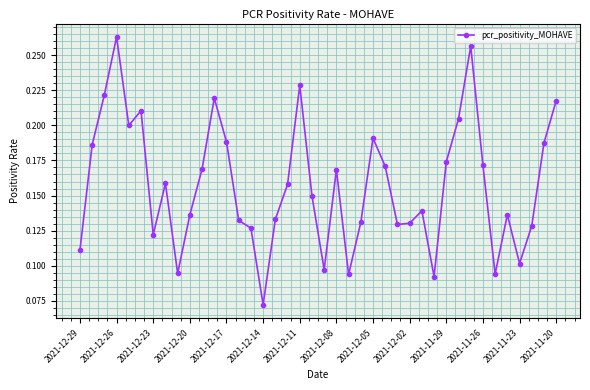

How many interior local valleys (lower than both neighbors) does the data have?

10